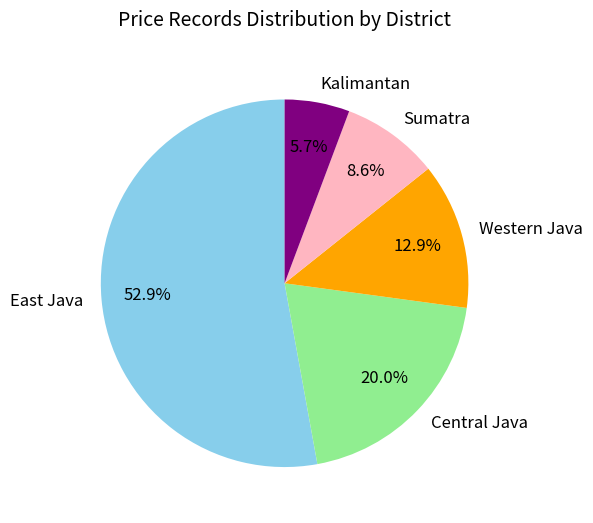

What portion of the pie excludes Kalimantan?

94.3%